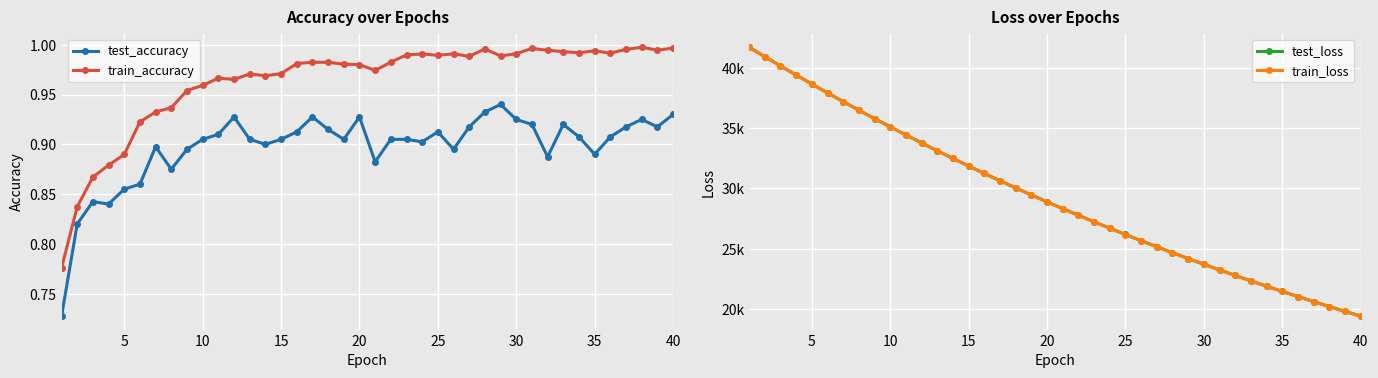

True or false: train_accuracy has more than 0 points higher than both neighbors.

True